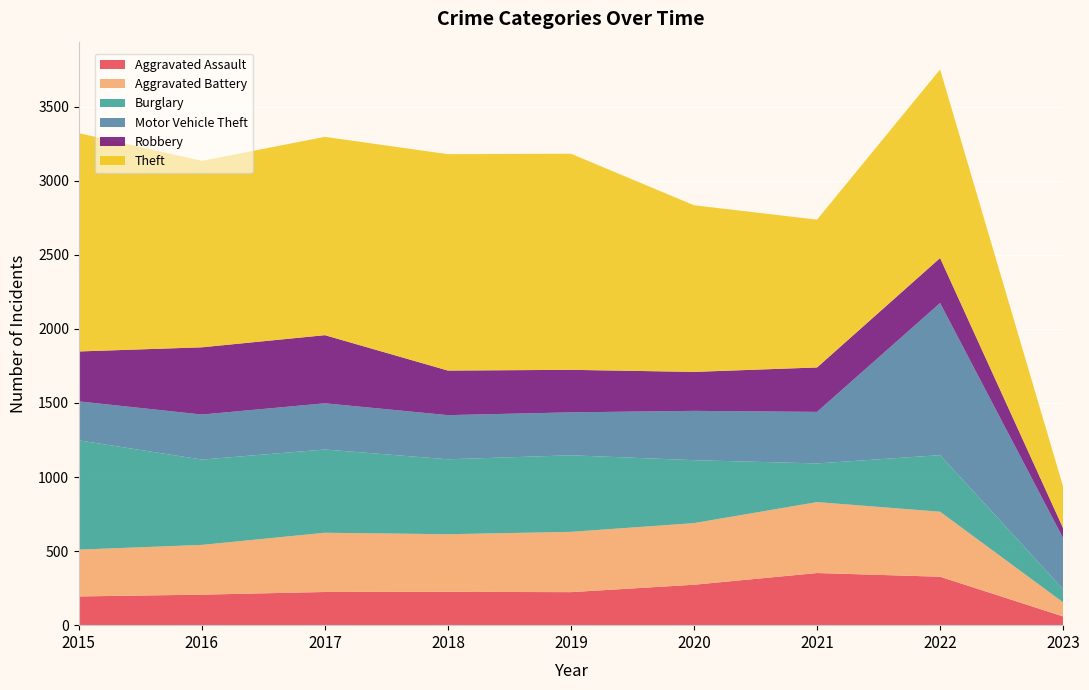

Reading right to left, what are all the values shown in this chart?

Aggravated Assault: 59	327	352	273	223	225	224	206	194
Aggravated Battery: 95	439	479	416	407	389	400	336	316
Burglary: 89	382	261	425	517	506	562	576	738
Motor Vehicle Theft: 345	1027	348	333	290	298	312	304	263
Robbery: 67	304	300	263	287	301	460	454	337
Theft: 280	1273	998	1125	1459	1461	1339	1259	1474